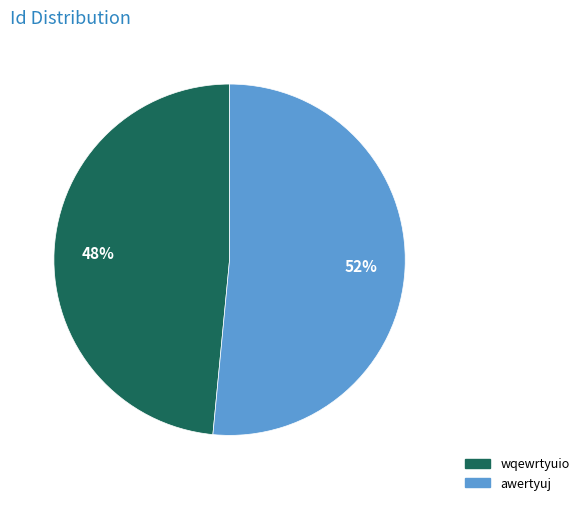

Is there a majority slice in this chart?

Yes